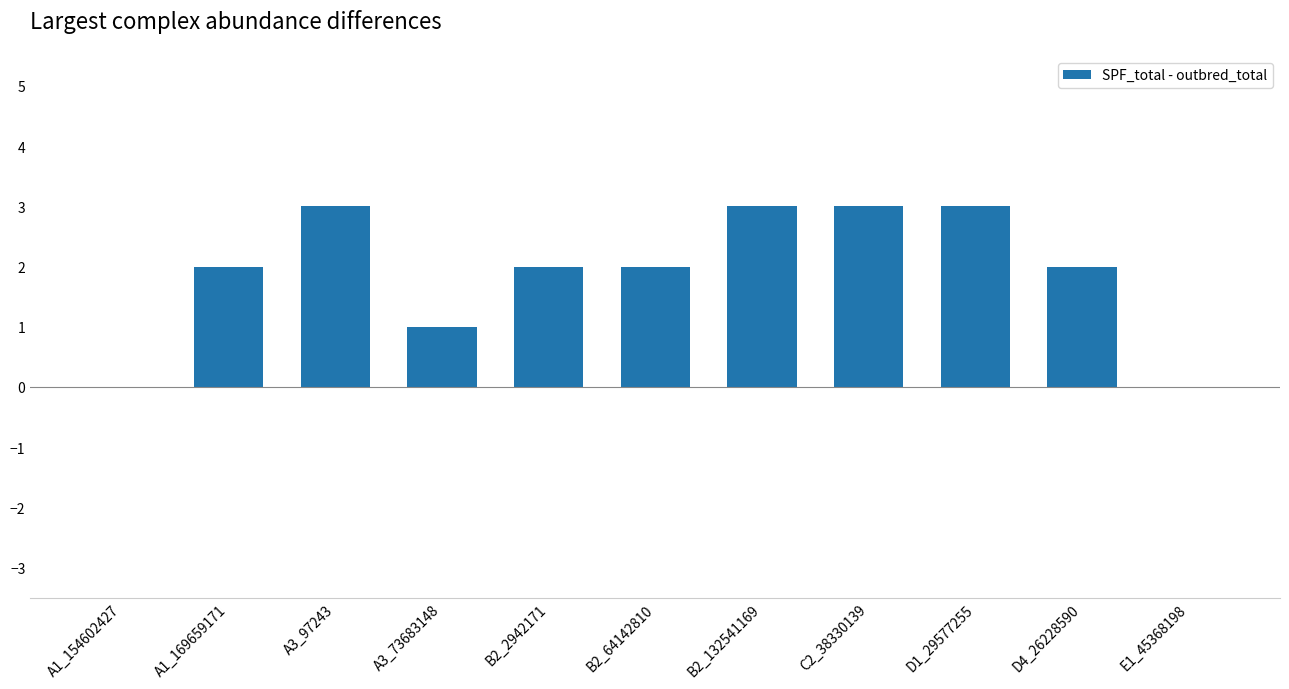

How many data points does each series have?

11